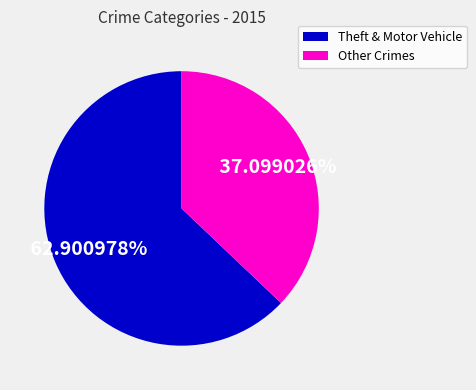

What is the ratio of the value at Theft & Motor Vehicle to the value at Other Crimes?

1.7